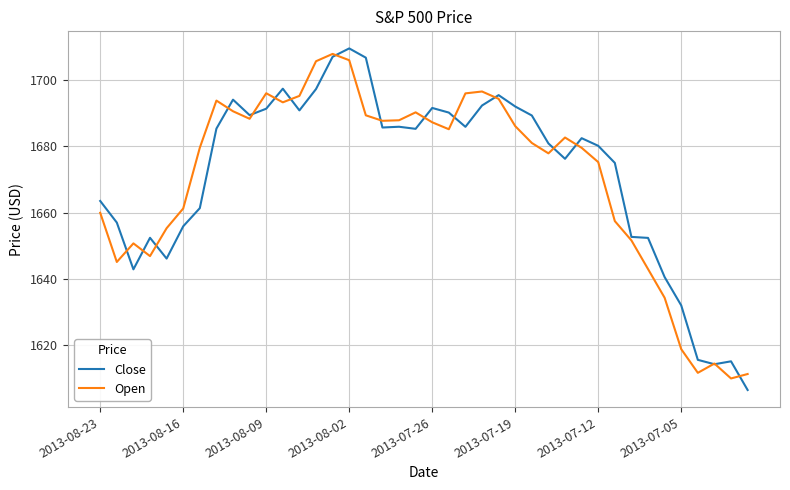

What is the minimum value shown in the chart?

1606.3